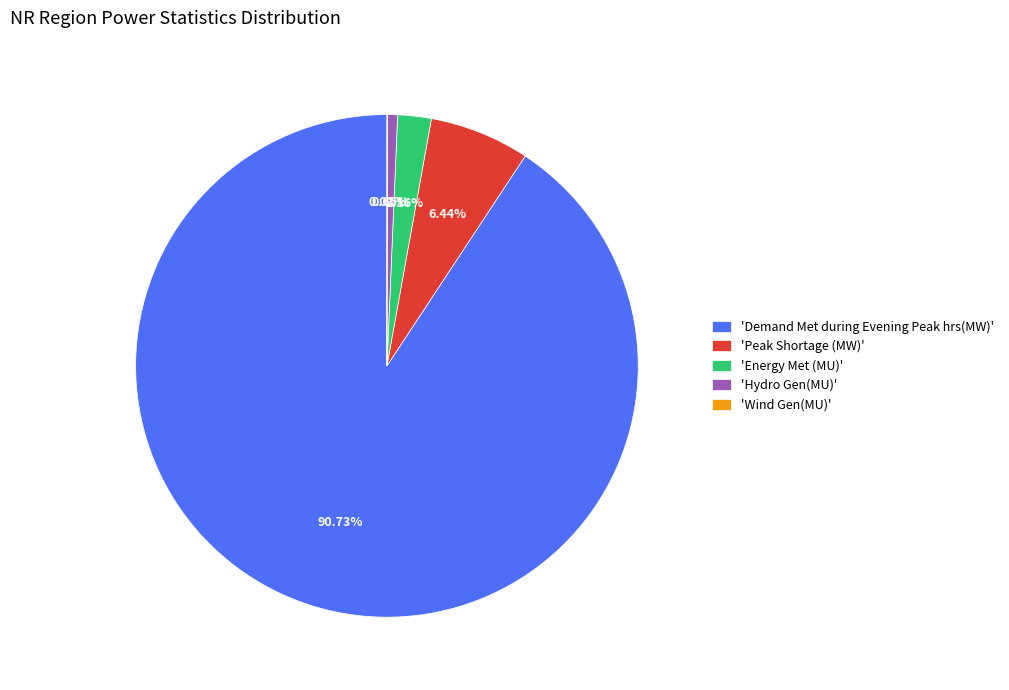

Approximately how many times larger is the value at 'Energy Met (MU)' compared to 'Hydro Gen(MU)'?

3.3